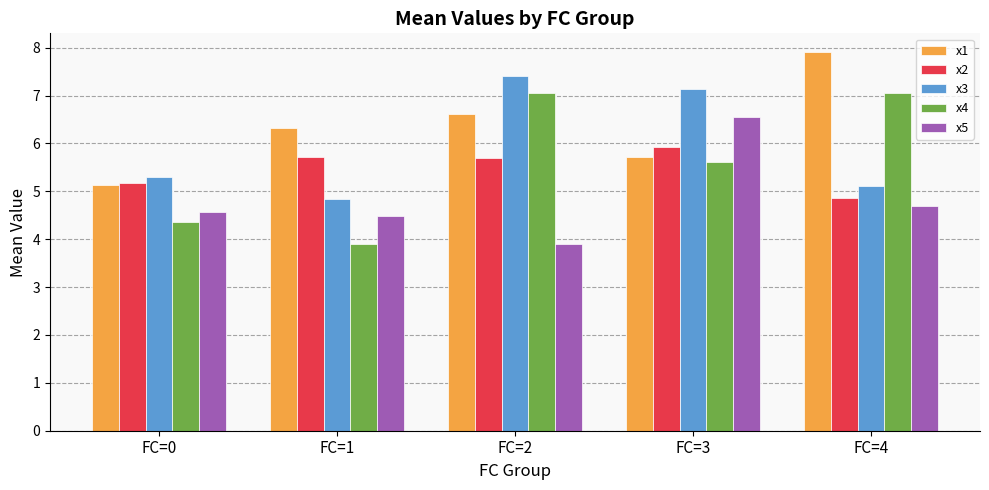

What is the sum of all x5 values?

24.2